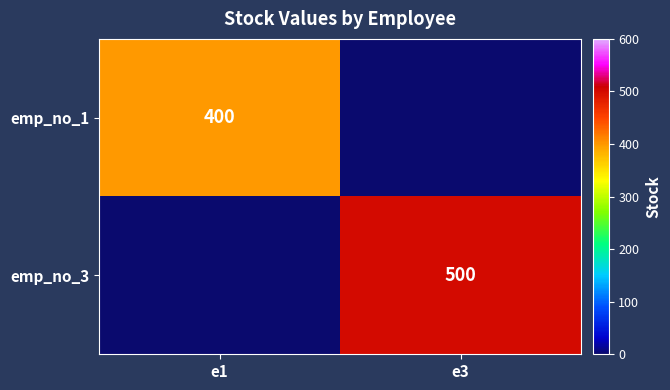

What is the difference between the highest and lowest values at e3?

500